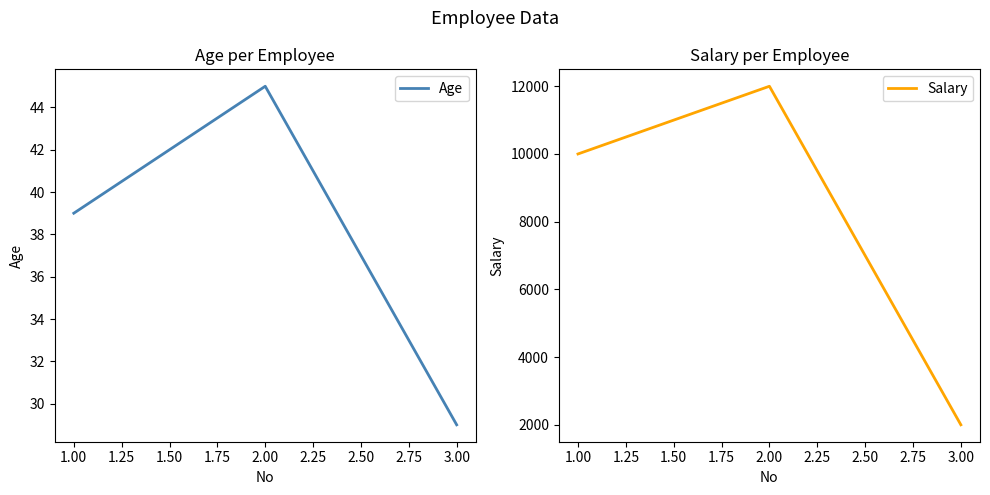

Is it true that Age equals 29 at 3.00?

True